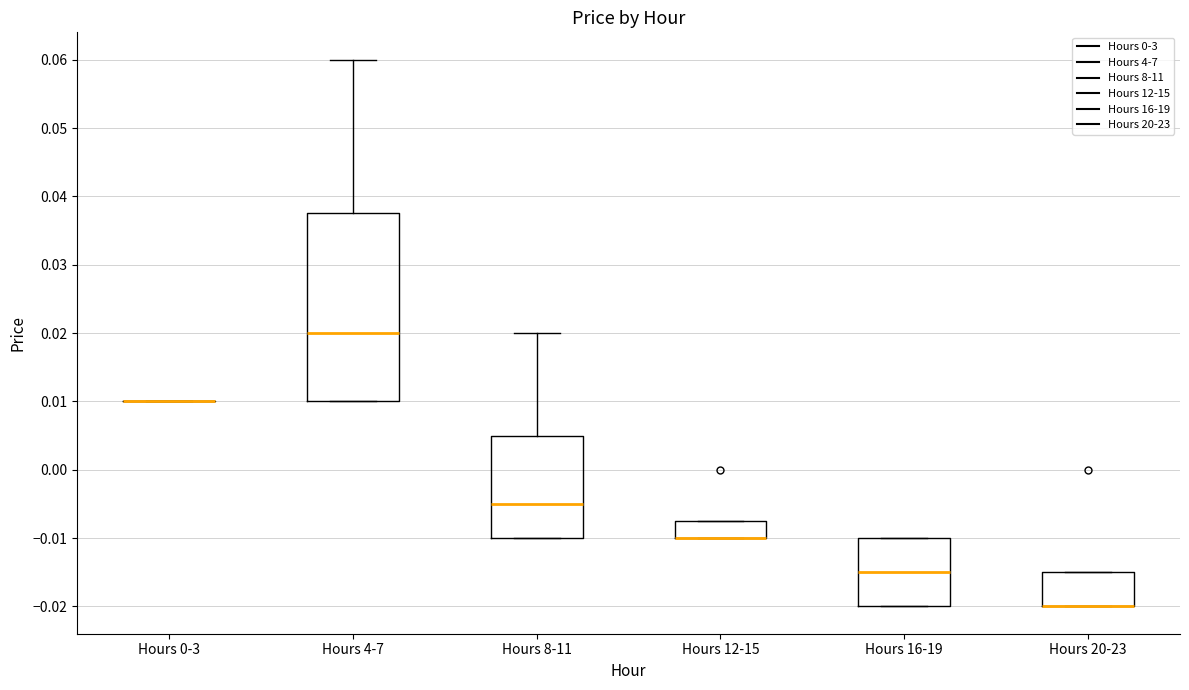

Reading left to right, read every box against the y-axis: the position of its median line, the range the box covers, and the ends of its whiskers. The values are not printed on the chart, so give them approximately, as read against the axis.

Hours 0-3: box collapsed to a line at 0.010, whiskers 0.010 to 0.010
Hours 4-7: median 0.020, box 0.010 to 0.038, whiskers 0.010 to 0.060
Hours 8-11: median -0.005, box -0.010 to 0.005, whiskers -0.010 to 0.020
Hours 12-15: median -0.010 (drawn on the box's lower edge), box -0.010 to -0.007, whiskers -0.010 to -0.007
Hours 16-19: median -0.015, box -0.020 to -0.010, whiskers -0.020 to -0.010
Hours 20-23: median -0.020 (drawn on the box's lower edge), box -0.020 to -0.015, whiskers -0.020 to -0.015